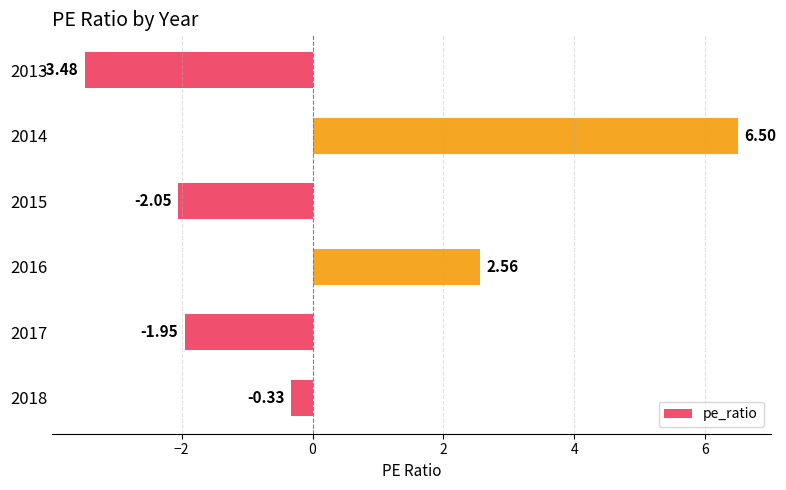

Between 2016 and 2013, which is larger?

2016